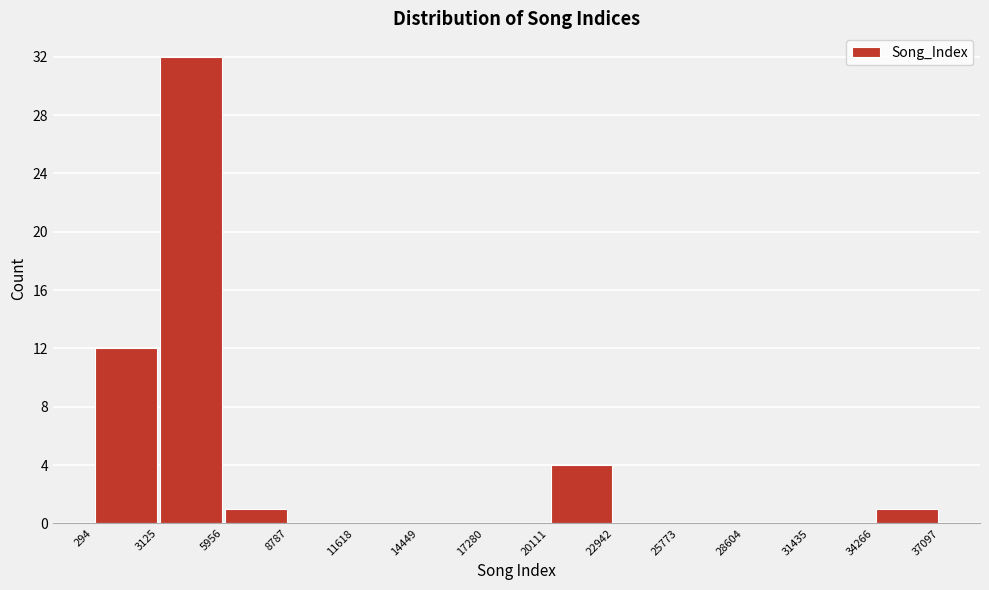

How tall is the bar that spans 294 to 3125 on the x-axis? The values are not printed on the chart, so give them approximately, as read against the axis.

12